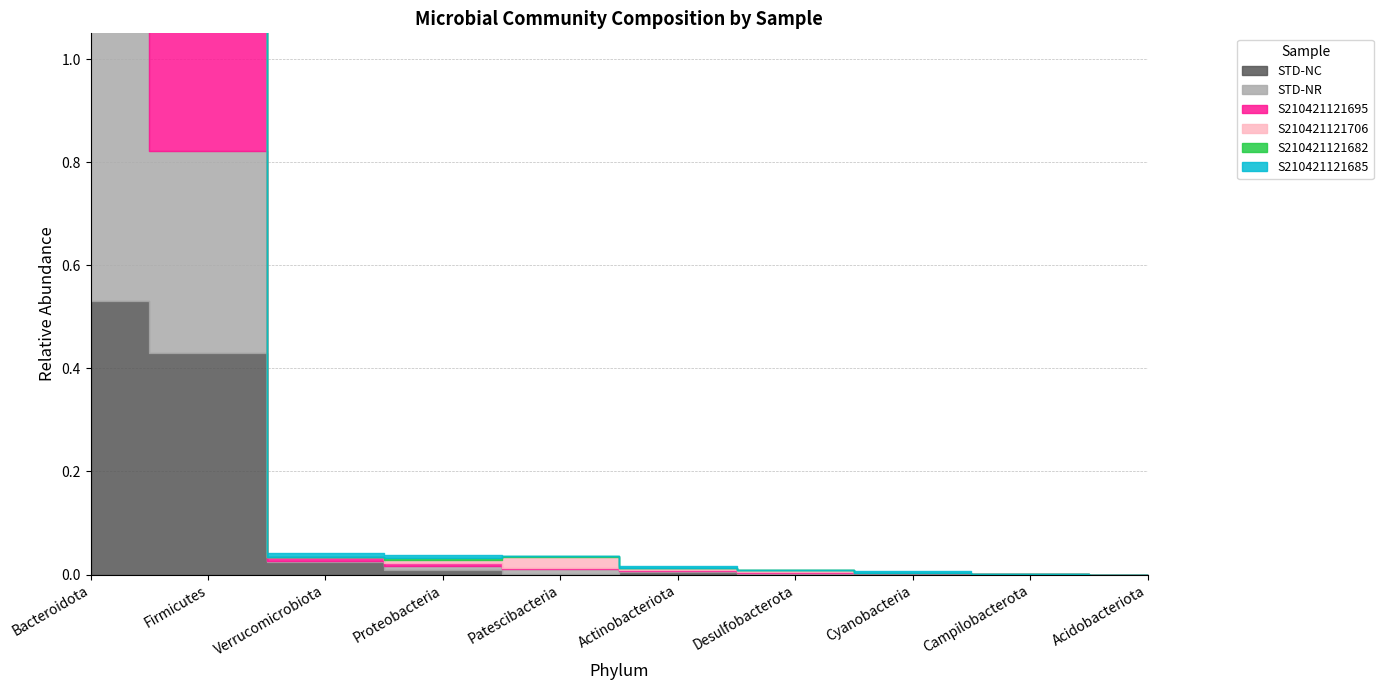

Which has a higher value, Firmicutes or Proteobacteria?

Firmicutes